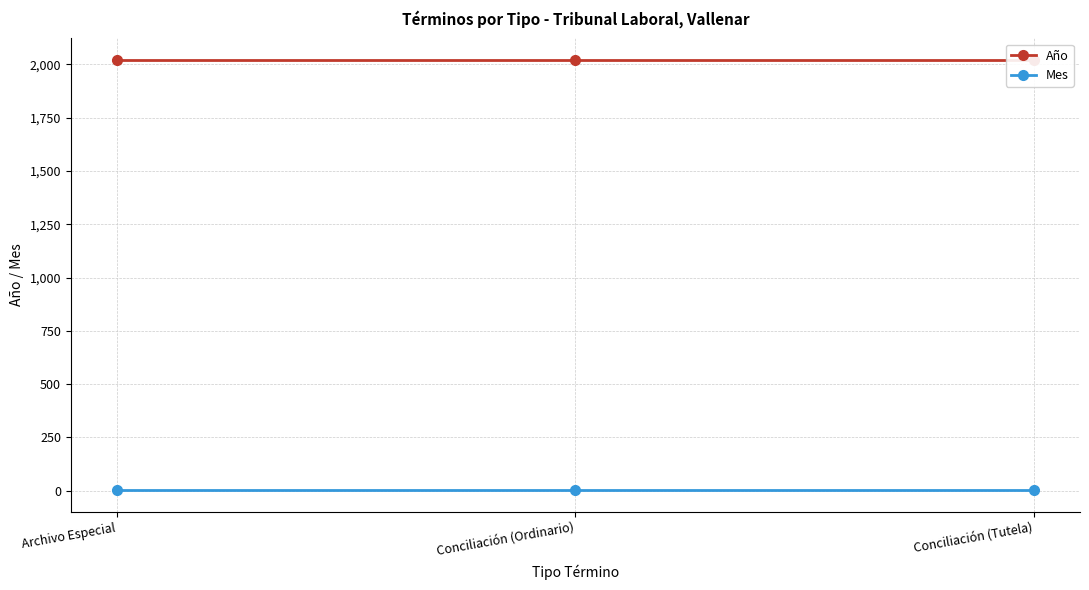

Reading left to right, extract all data points from this chart.

Año: 2021	2021	2021
Mes: 2	2	2